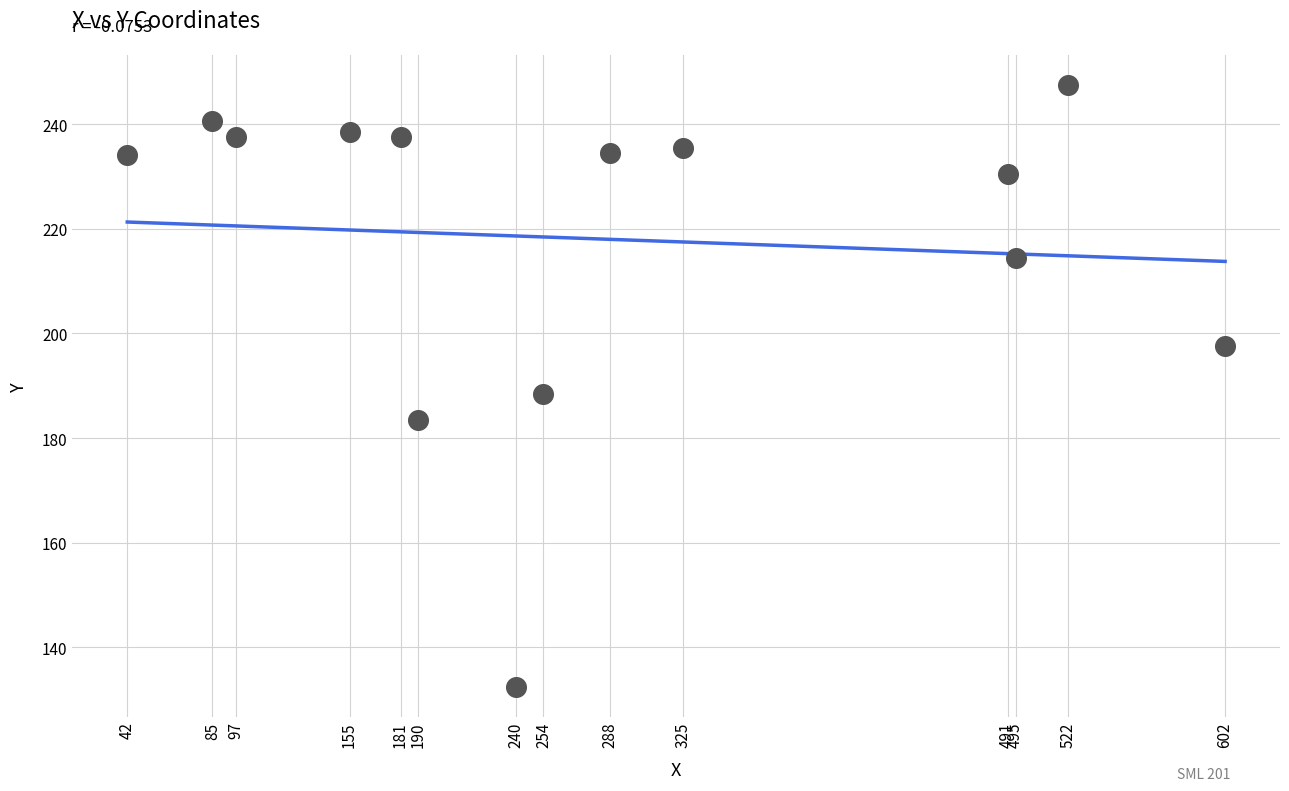

What Y value in the scatter plot is closest to 190?

188.5